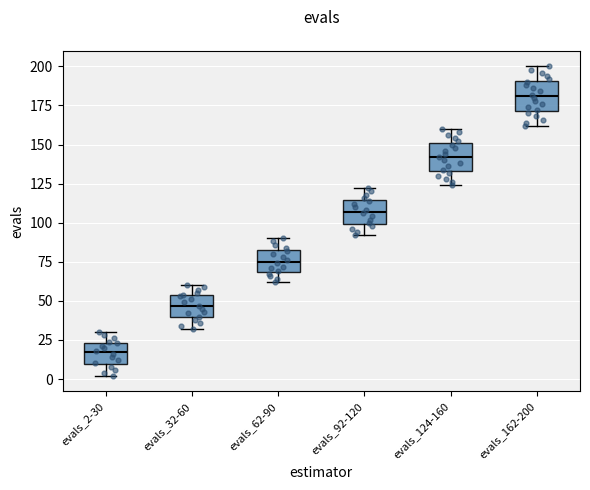

Which box's median line is the lowest?

evals_2-30